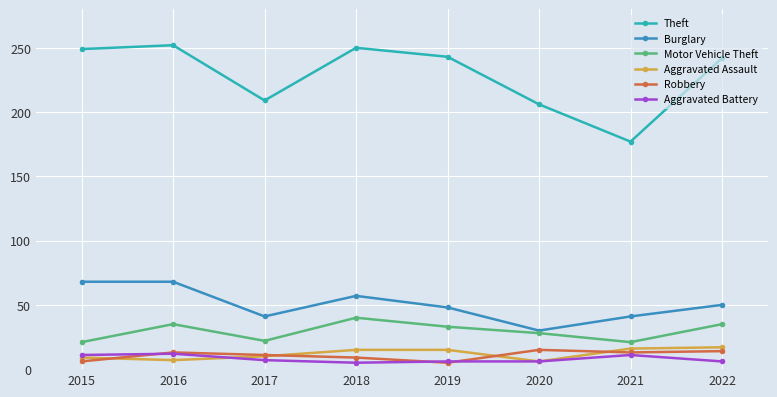

What is the value of the Aggravated Assault point at the 7th from the left?

16